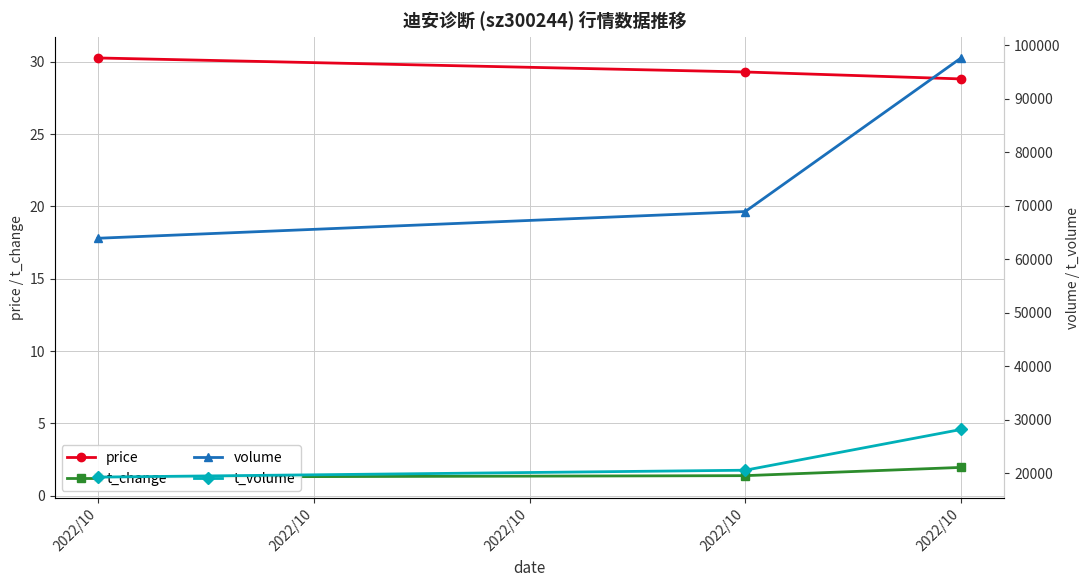

What is the sum of the t_change values at 2022/10 and 2022/10?

2.7